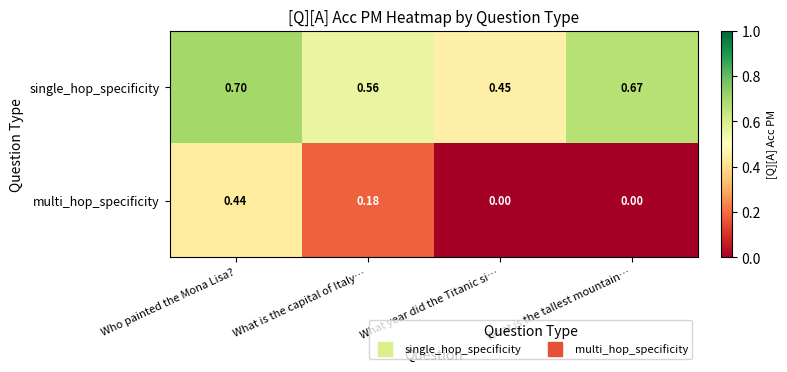

Which series has the largest range (max minus min)?

multi_hop_specificity